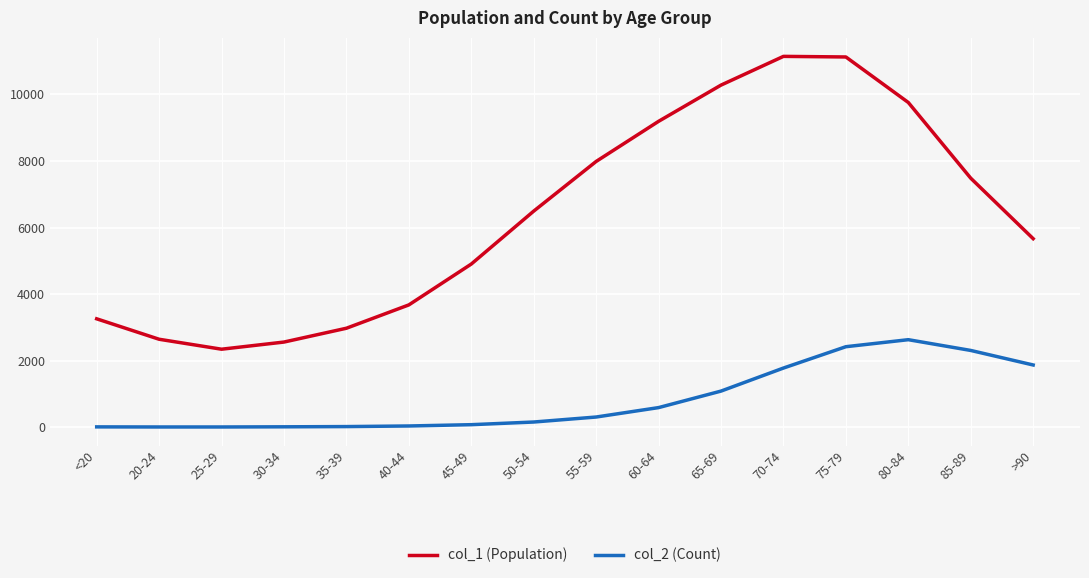

The value of col_2 (Count) at 75-79 is 2420. True or false?

True